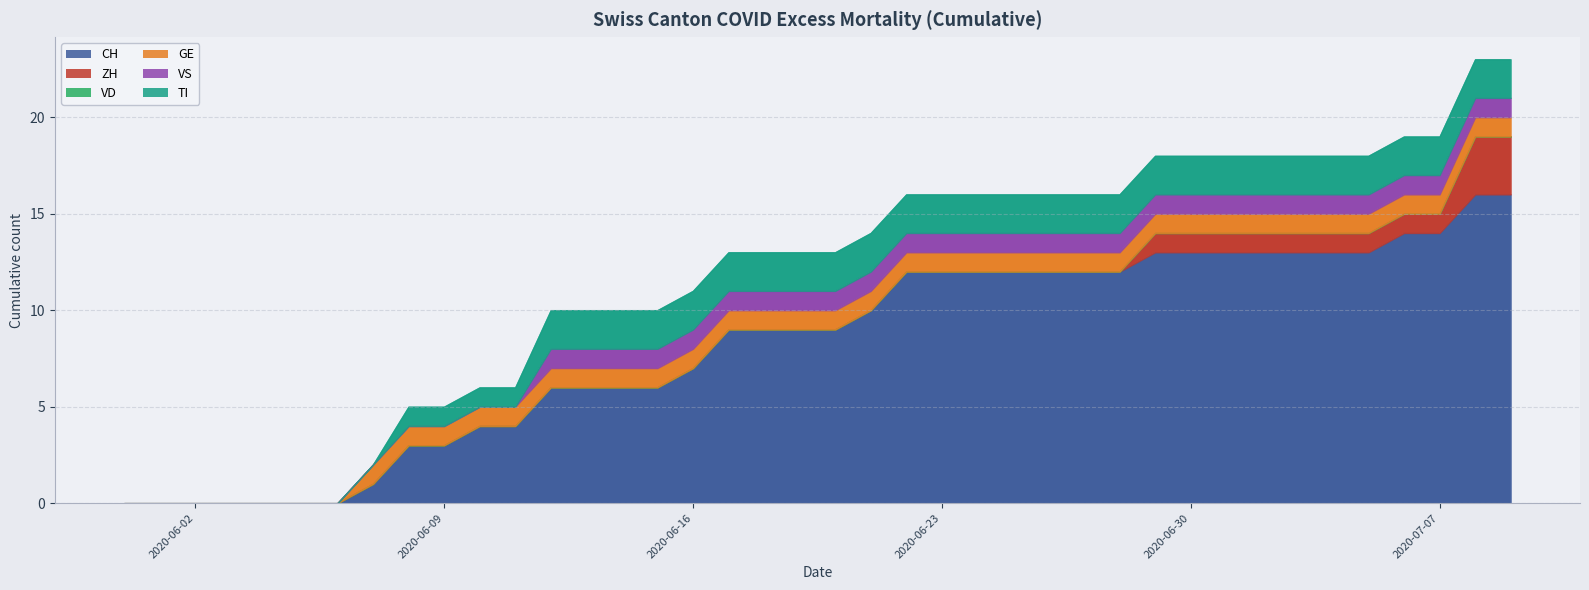

Which has a higher value, 25 or 4?

25